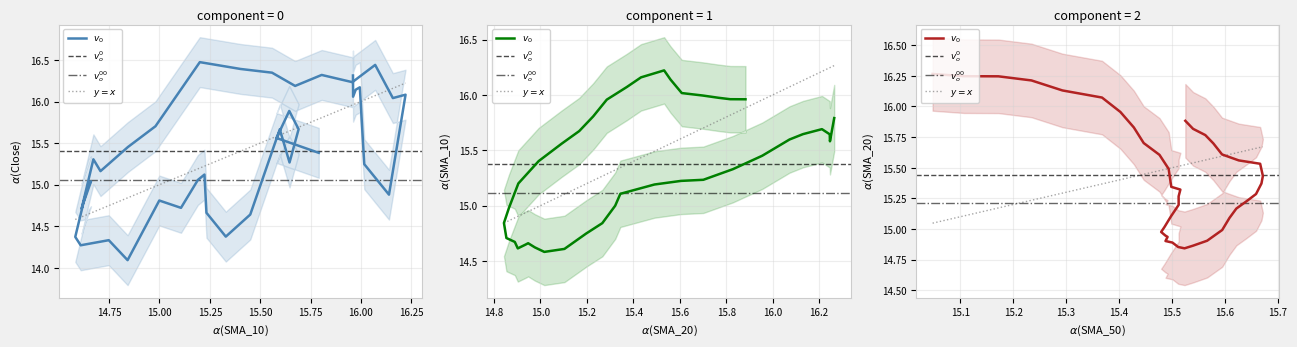

What value does the SMA_20 series have at SMA_50?

16.2